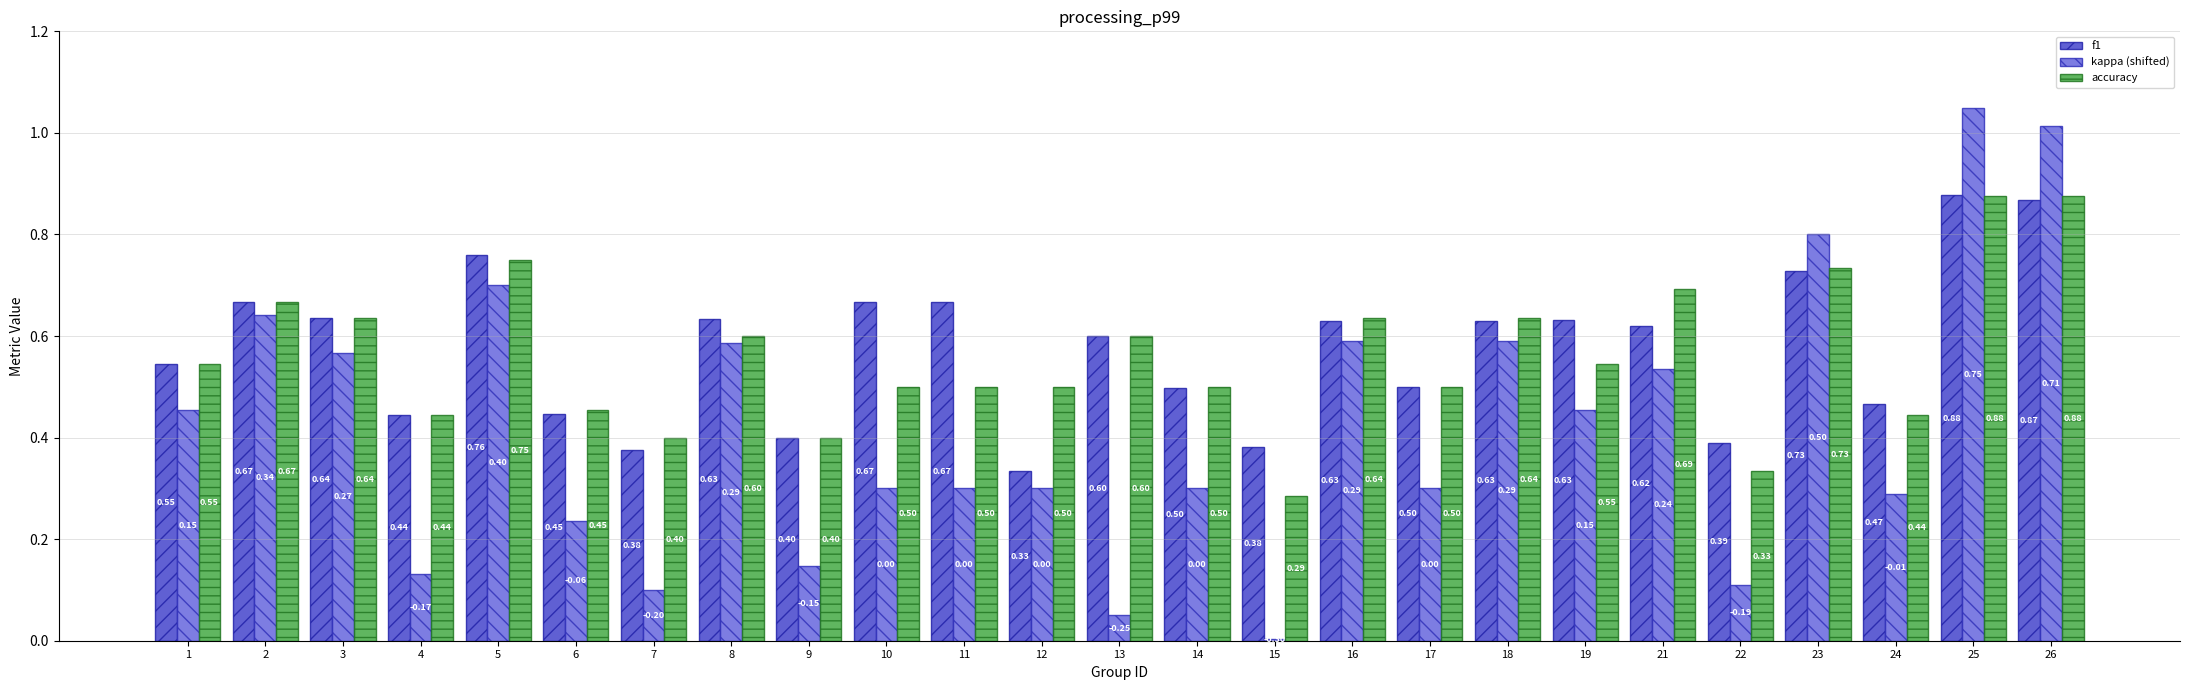

What is the difference between the maximum and minimum values in the accuracy series?

0.6